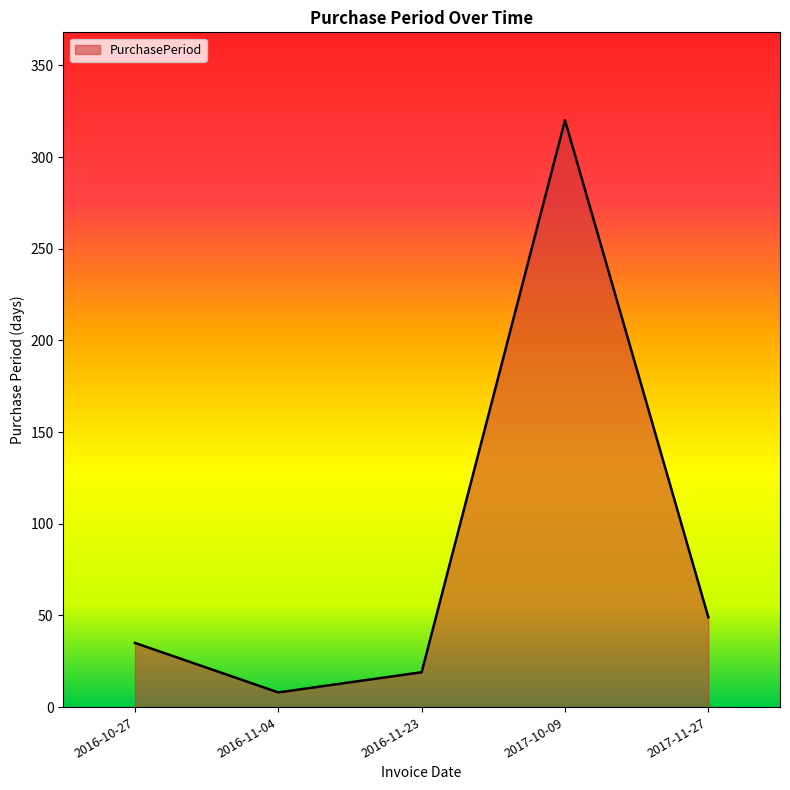

What is the sum of all values?

431